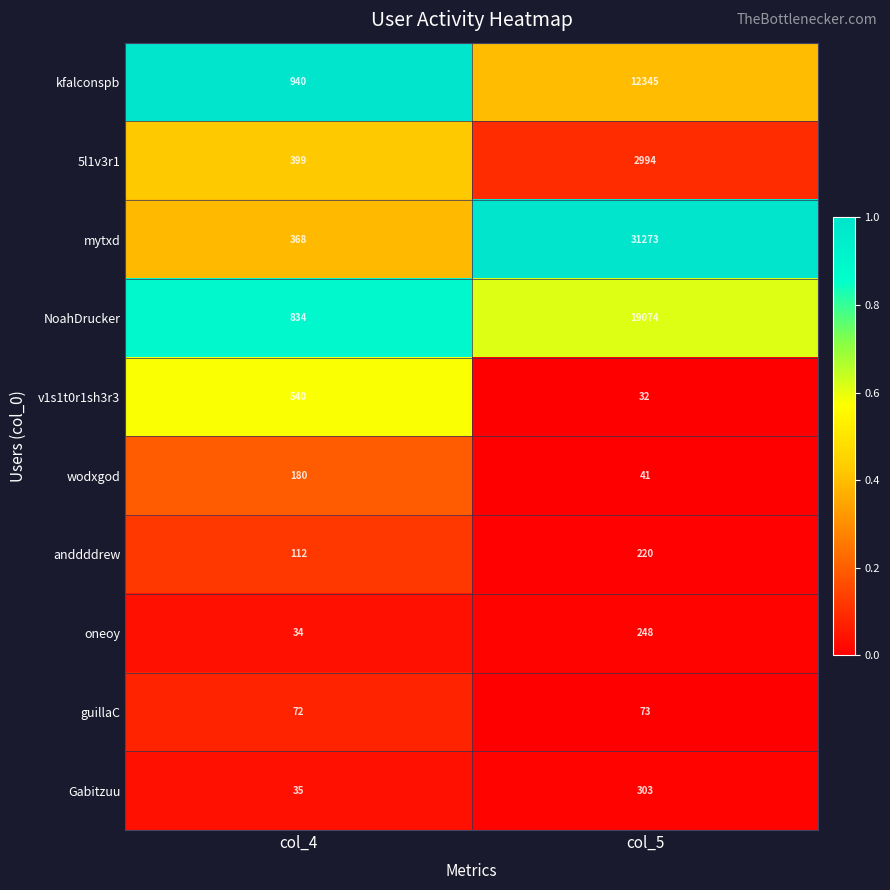

How many data points does each series have?

2